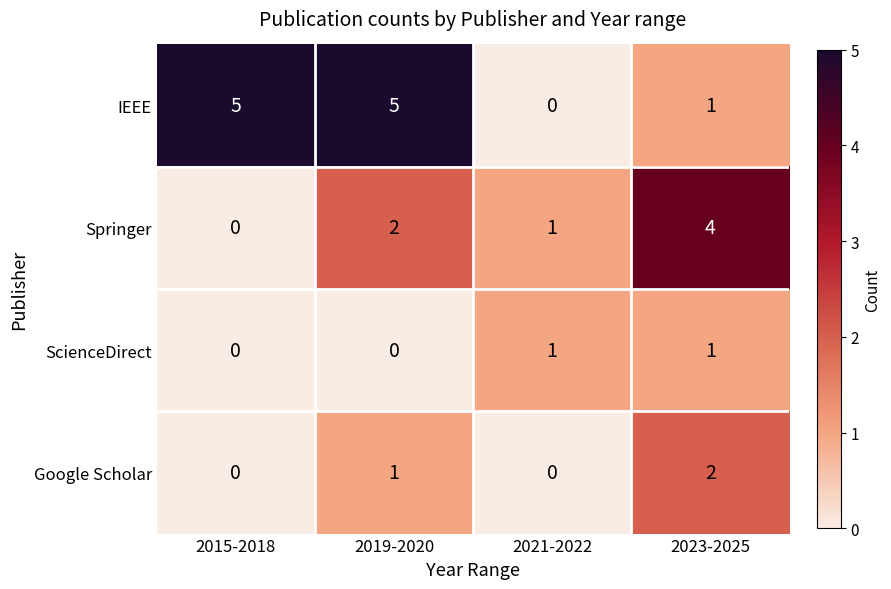

Reading right to left, extract all data points from this chart.

IEEE: 1	0	5	5
Springer: 4	1	2	0
ScienceDirect: 1	1	0	0
Google Scholar: 2	0	1	0